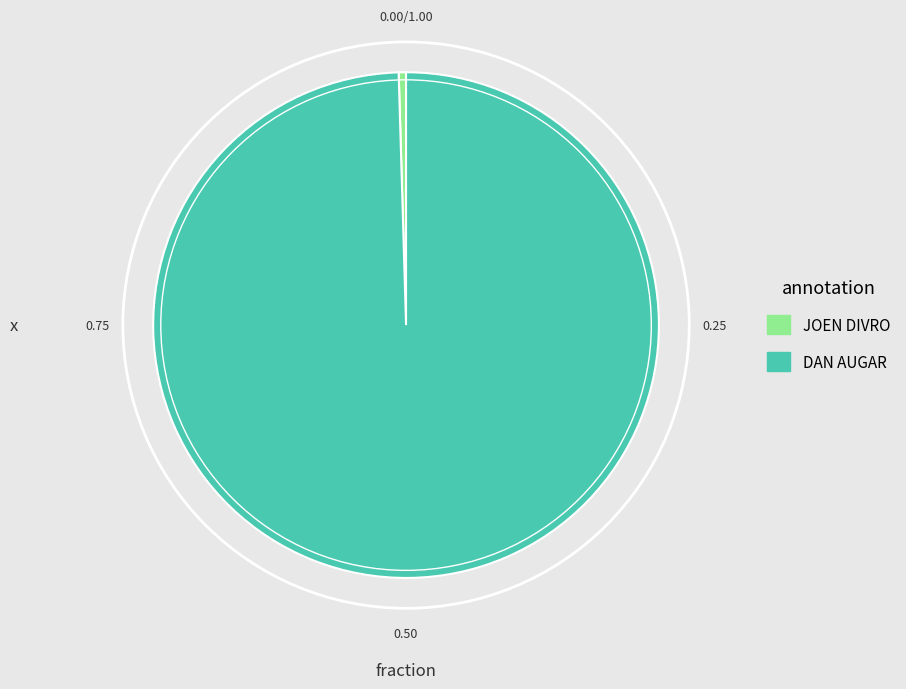

Count the number of slices in the pie.

2